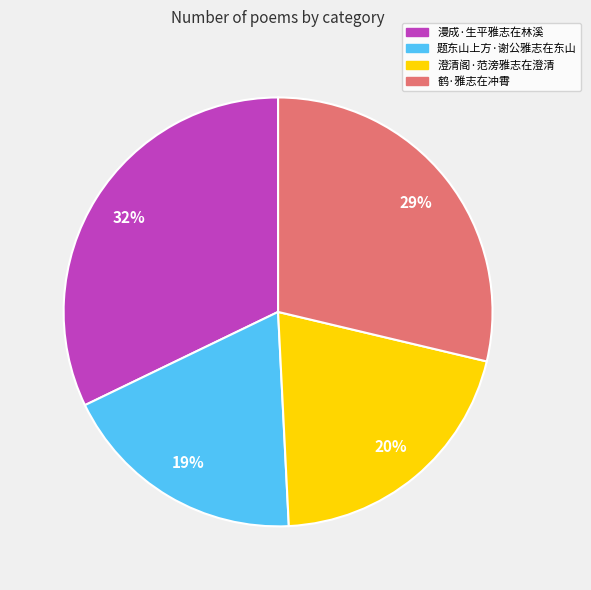

True or false: 澄清阁·范滂雅志在澄清 accounts for 13% of the total.

False